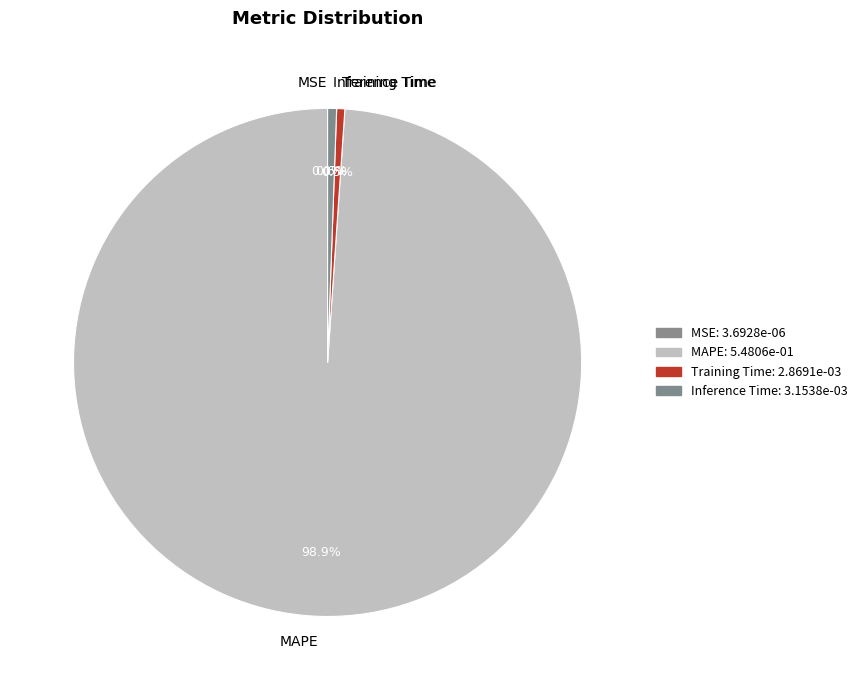

To the nearest percent, what portion does Inference Time represent?

1%